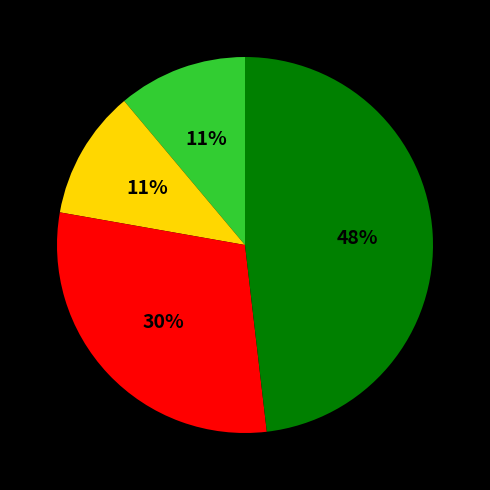

Does any single category account for the majority?

No